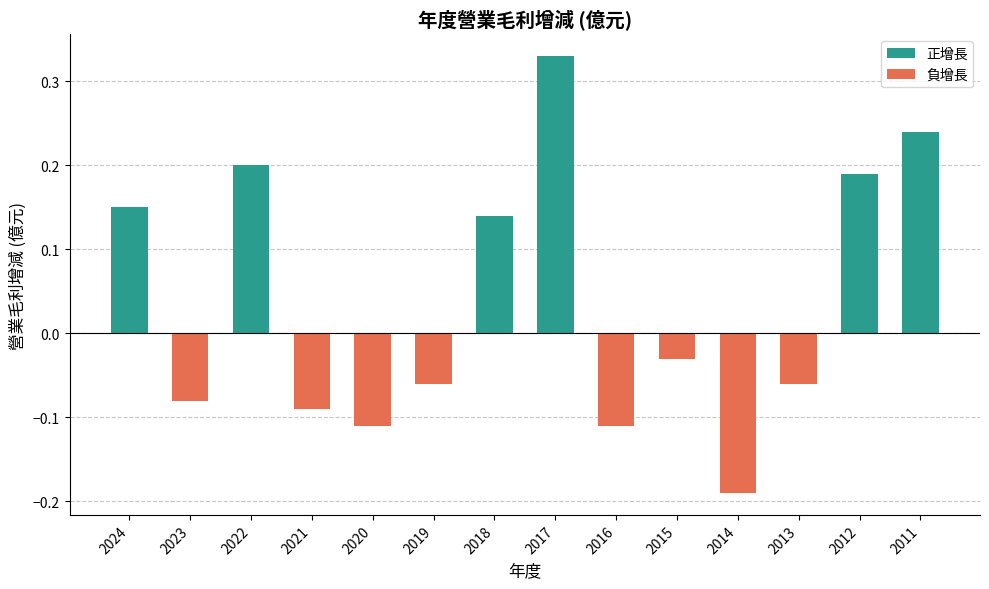

Are the bars horizontal?

No